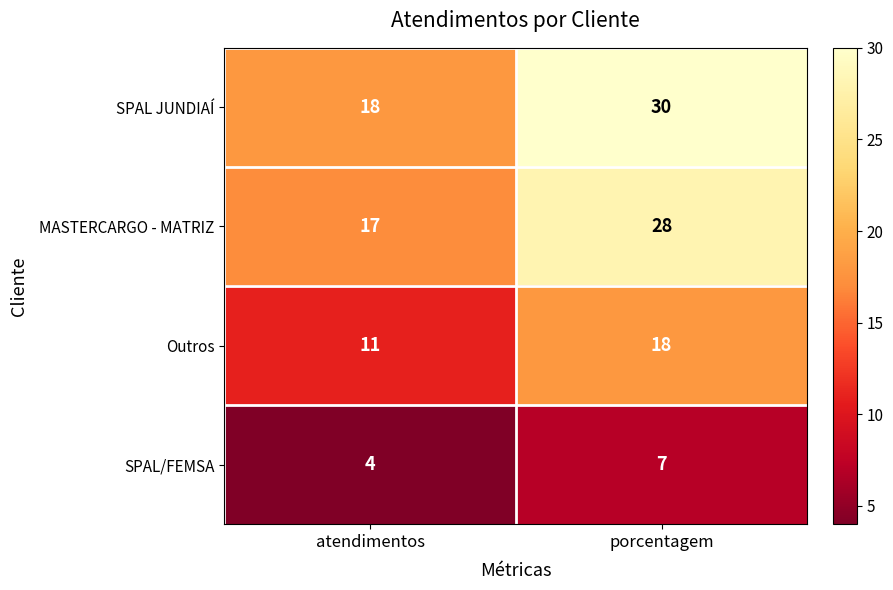

What is the sum of the SPAL JUNDIAÍ values at atendimentos and porcentagem?

48